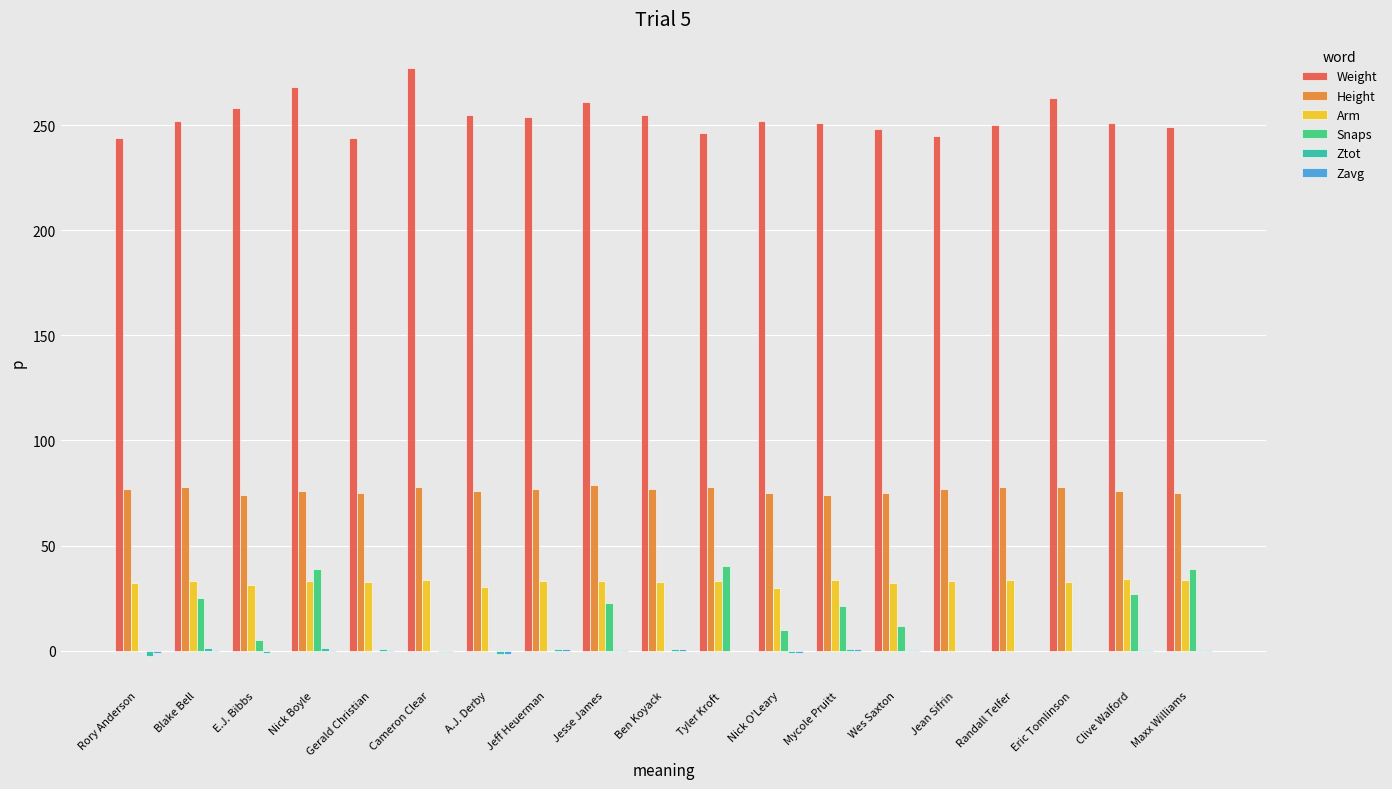

How many groups of bars are there?

19